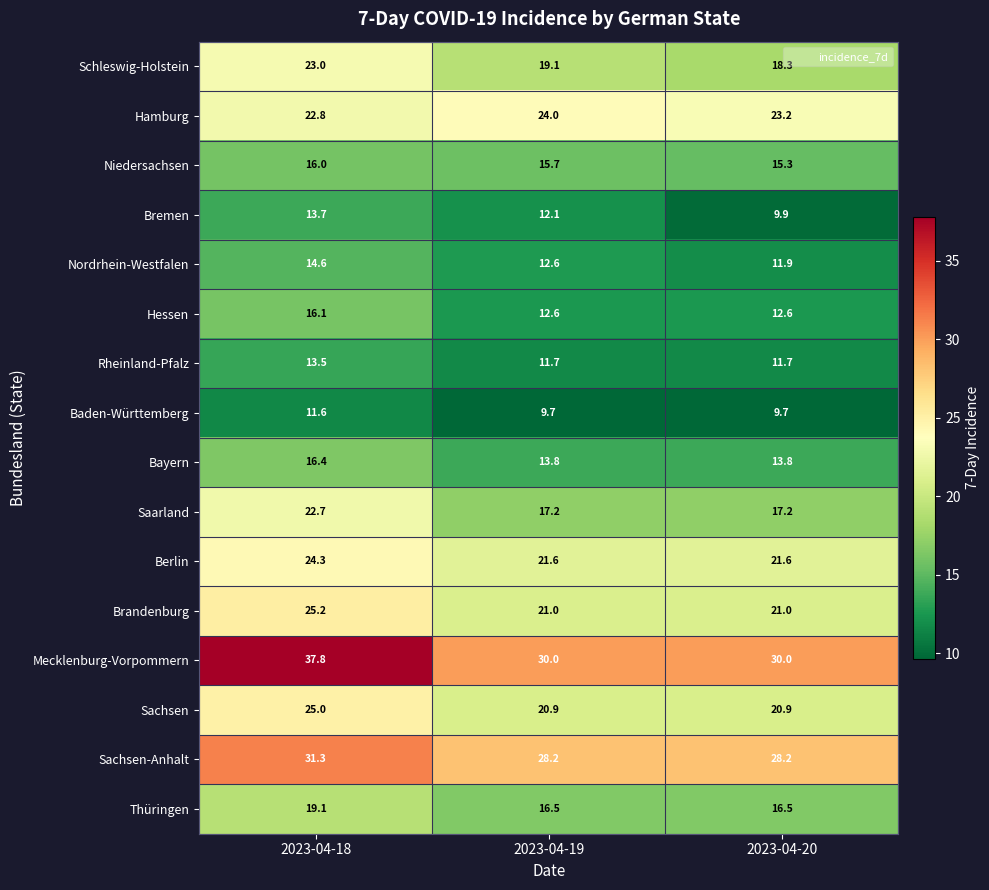

Which series changed the most between 2023-04-19 and 2023-04-20?

Bremen